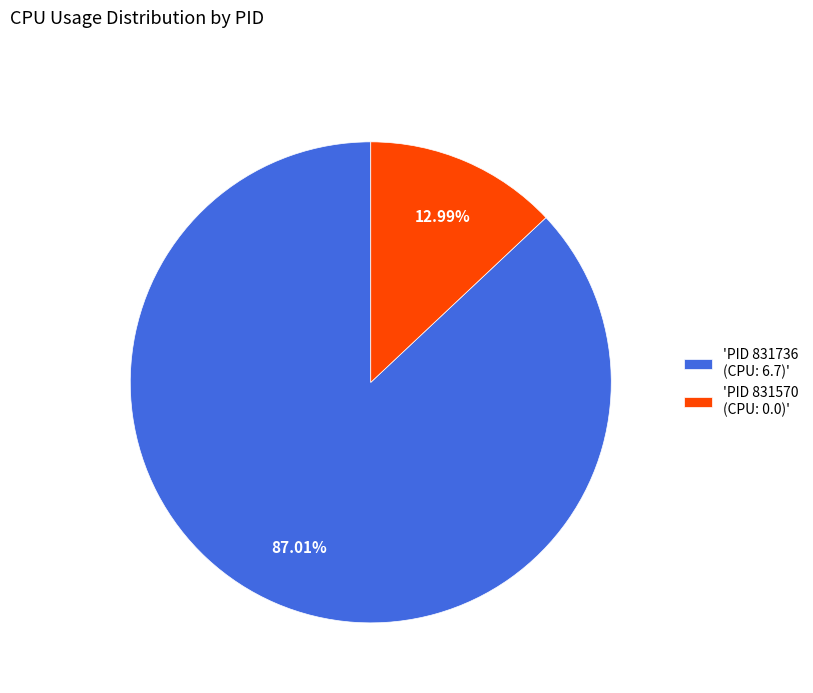

Is there a majority slice in this chart?

Yes